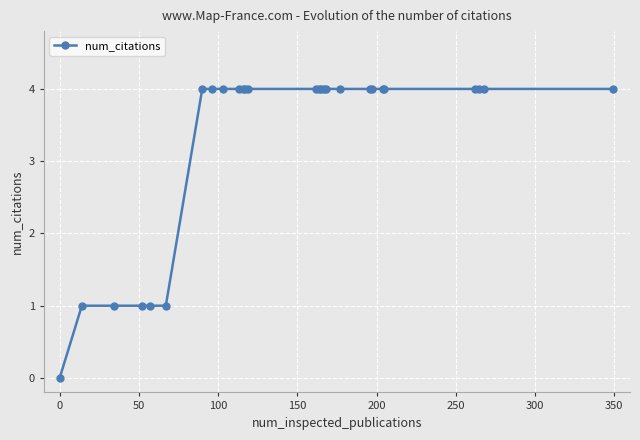

What is the difference between the maximum and second lowest values?

3